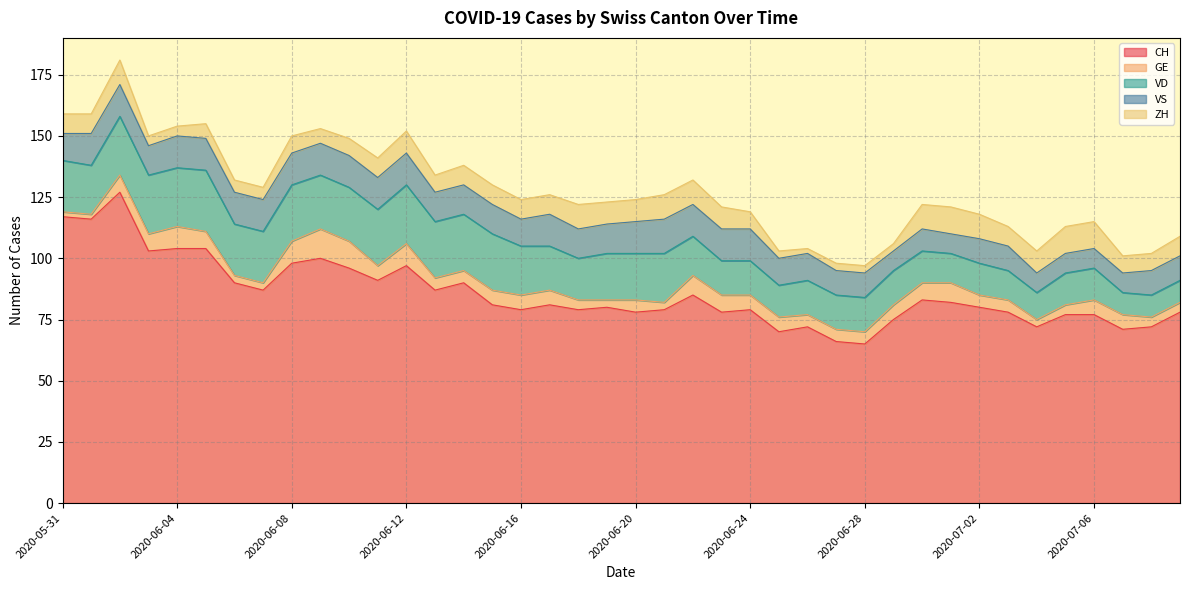

Reading right to left, list all the values displayed in this chart.

CH: 78	72	71	77	77	72	78	80	82	83	75	65	66	72	70	79	78	85	79	78	80	79	81	79	81	90	87	97	91	96	100	98	87	90	104	104	103	127	116	117
GE: 4	4	6	6	4	3	5	5	8	7	6	5	5	5	6	6	7	8	3	5	3	4	6	6	6	5	5	9	6	11	12	9	3	3	7	9	7	7	2	2
VD: 9	9	9	13	13	11	12	13	12	13	14	14	14	14	13	14	14	16	20	19	19	17	18	20	23	23	23	24	23	22	22	23	21	21	25	24	24	24	20	21
VS: 10	10	8	8	8	8	10	10	8	9	8	10	10	11	11	13	13	13	14	13	12	12	13	11	12	12	12	13	13	13	13	13	13	13	13	13	12	13	13	11
ZH: 8	7	7	11	11	9	8	10	11	10	3	3	3	2	3	7	9	10	10	9	9	10	8	8	8	8	7	9	8	7	6	7	5	5	6	4	4	10	8	8